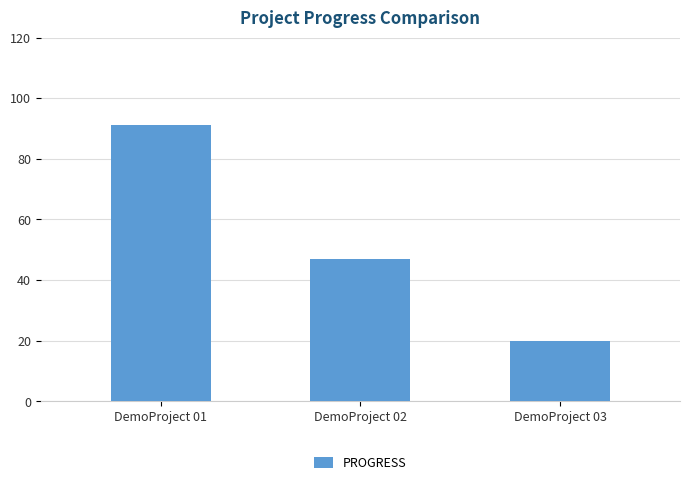

What is the maximum value shown in the chart?

91